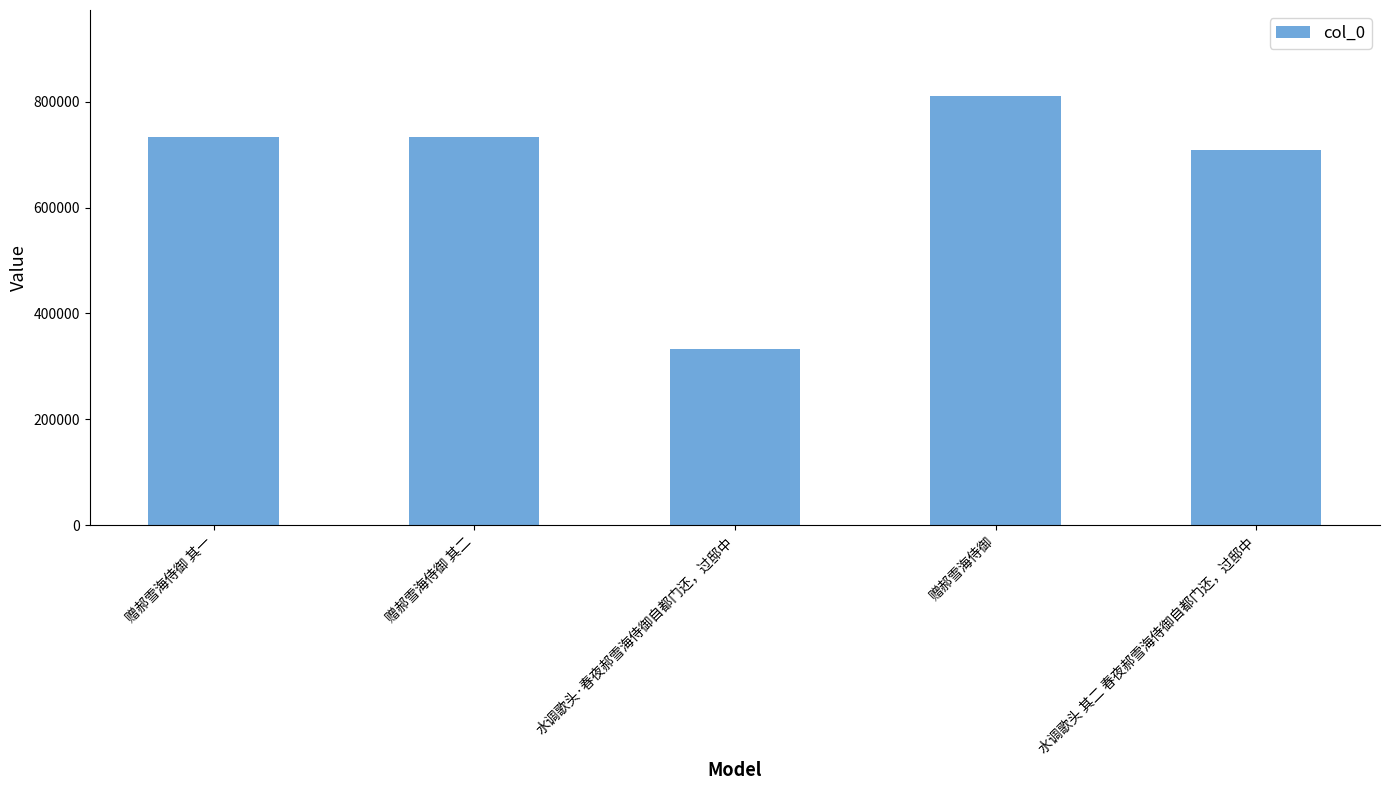

What is the sum of all values?

3319106